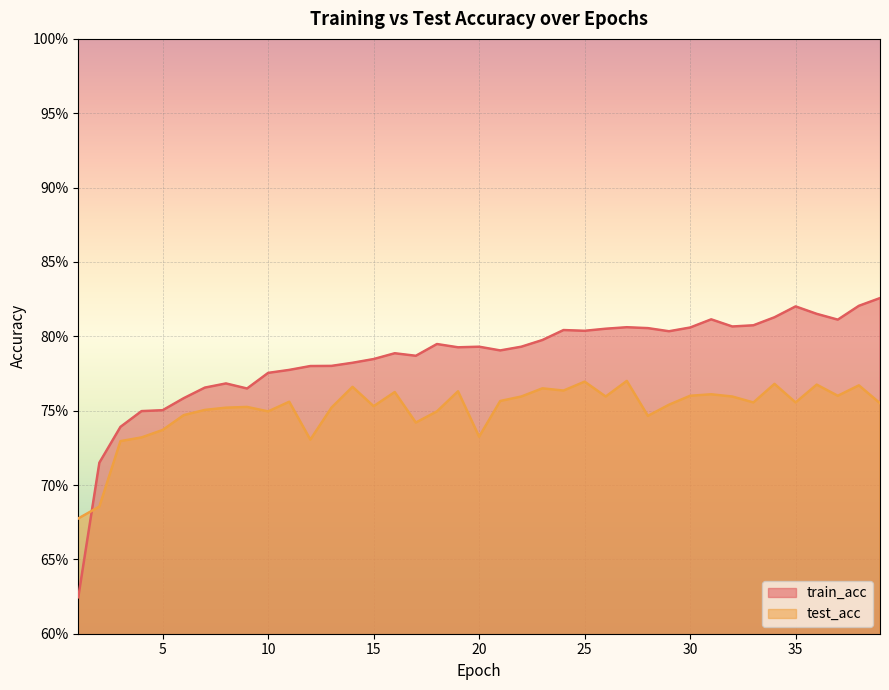

How many lines are shown in the chart?

2